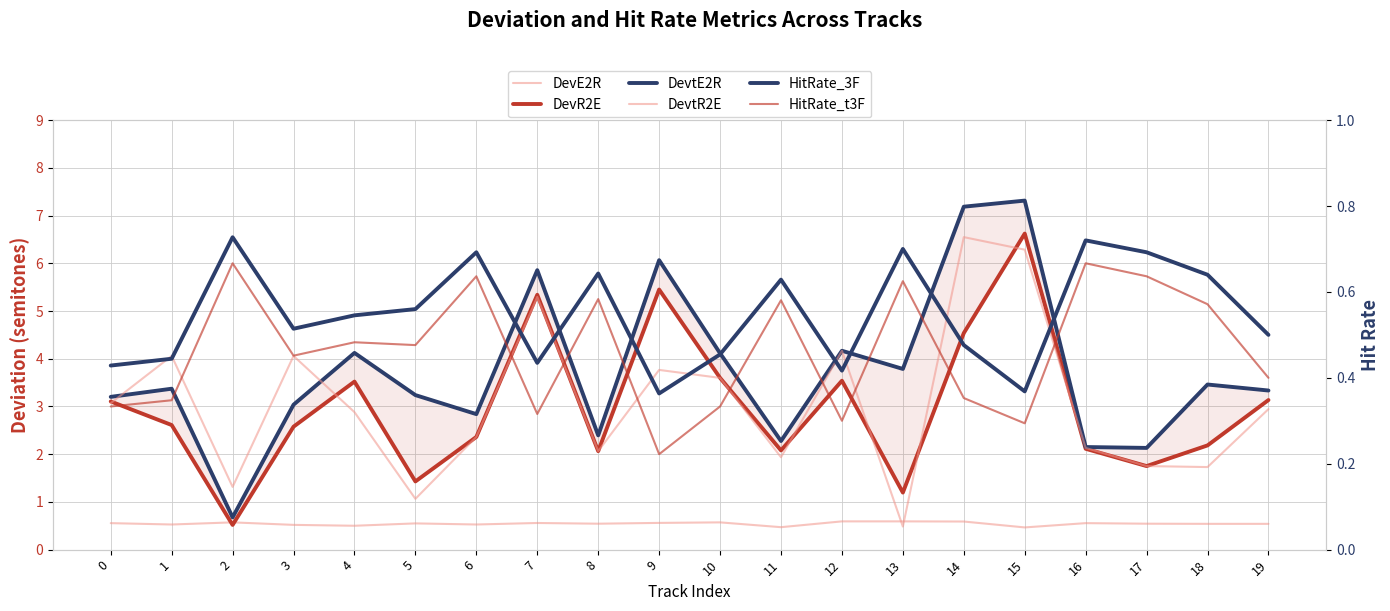

The value of HitRate_t3F at 4 is 0.2. True or false?

False